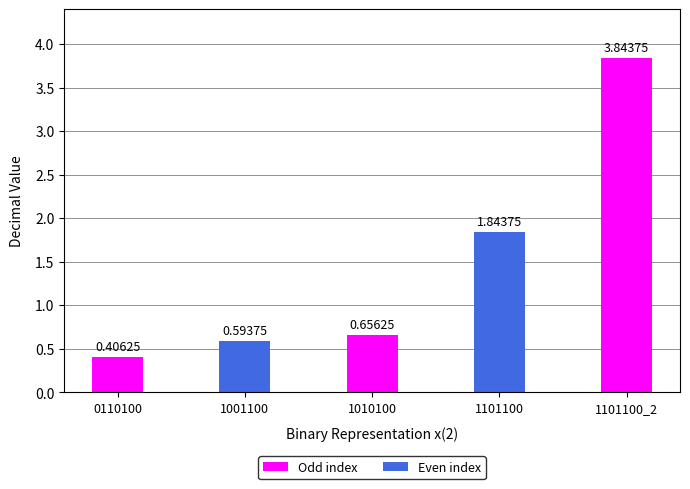

What is the average value?

1.5